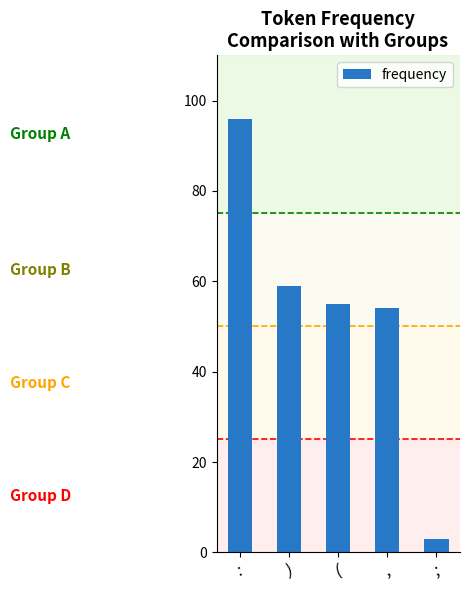

The value at ) is 94. True or false?

False